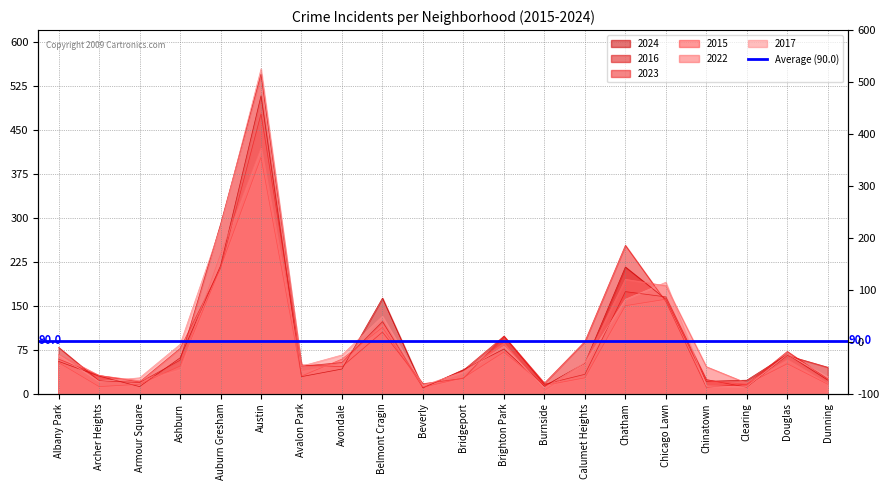

What is the label of the 5th point from the right?

Chicago Lawn